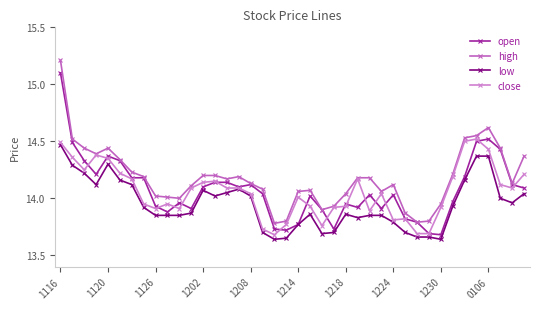

In close, how many points are lower than both neighbors (excluding endpoints)?

8